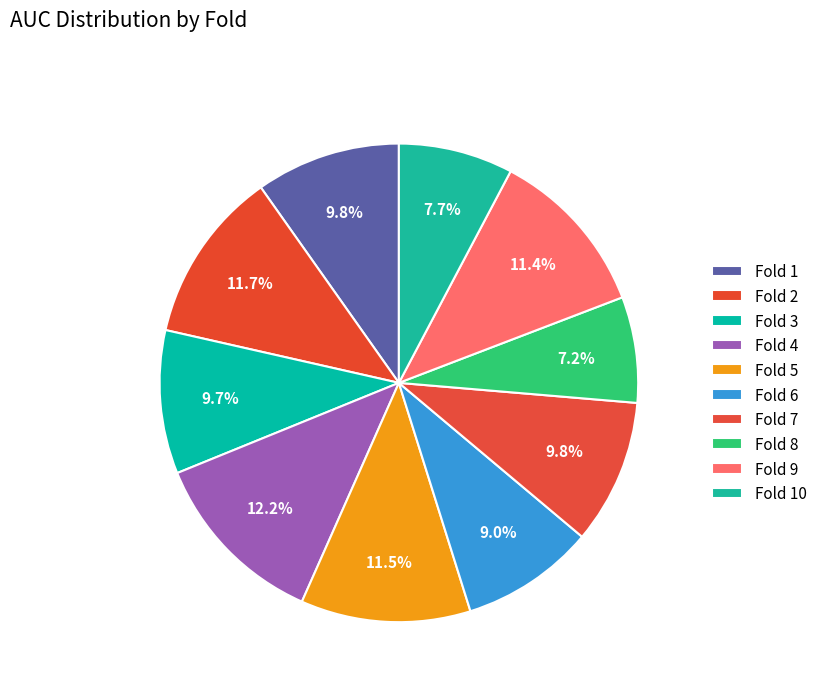

Count the number of slices in the pie.

10